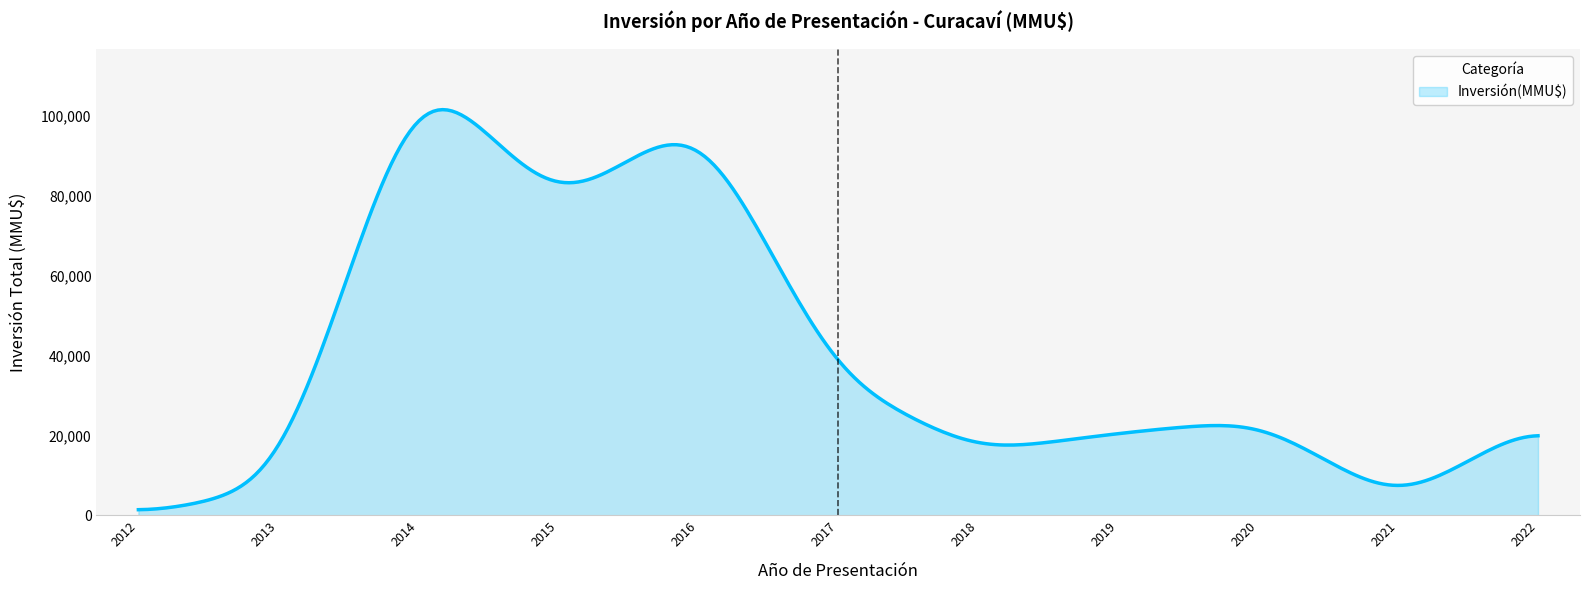

What is the difference between the maximum and minimum values?

100113.8